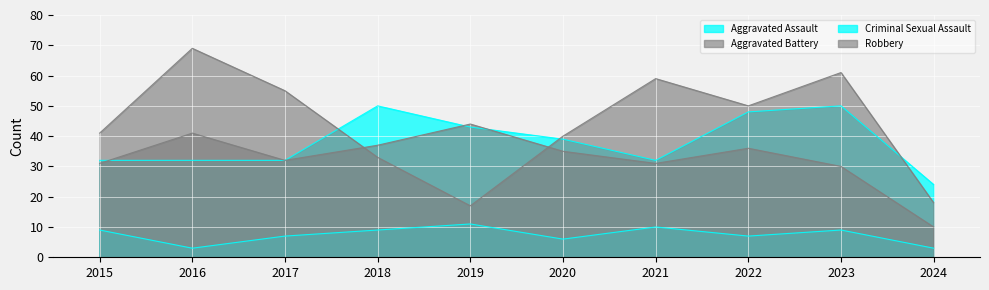

Reading left to right, extract all data points from this chart.

Aggravated Assault: 2015=32	2016=32	2017=32	2018=50	2019=43	2020=39	2021=32	2022=48	2023=50	2024=24
Aggravated Battery: 2015=31	2016=41	2017=32	2018=37	2019=44	2020=35	2021=31	2022=36	2023=30	2024=10
Criminal Sexual Assault: 2015=9	2016=3	2017=7	2018=9	2019=11	2020=6	2021=10	2022=7	2023=9	2024=3
Robbery: 2015=41	2016=69	2017=55	2018=33	2019=17	2020=40	2021=59	2022=50	2023=61	2024=18